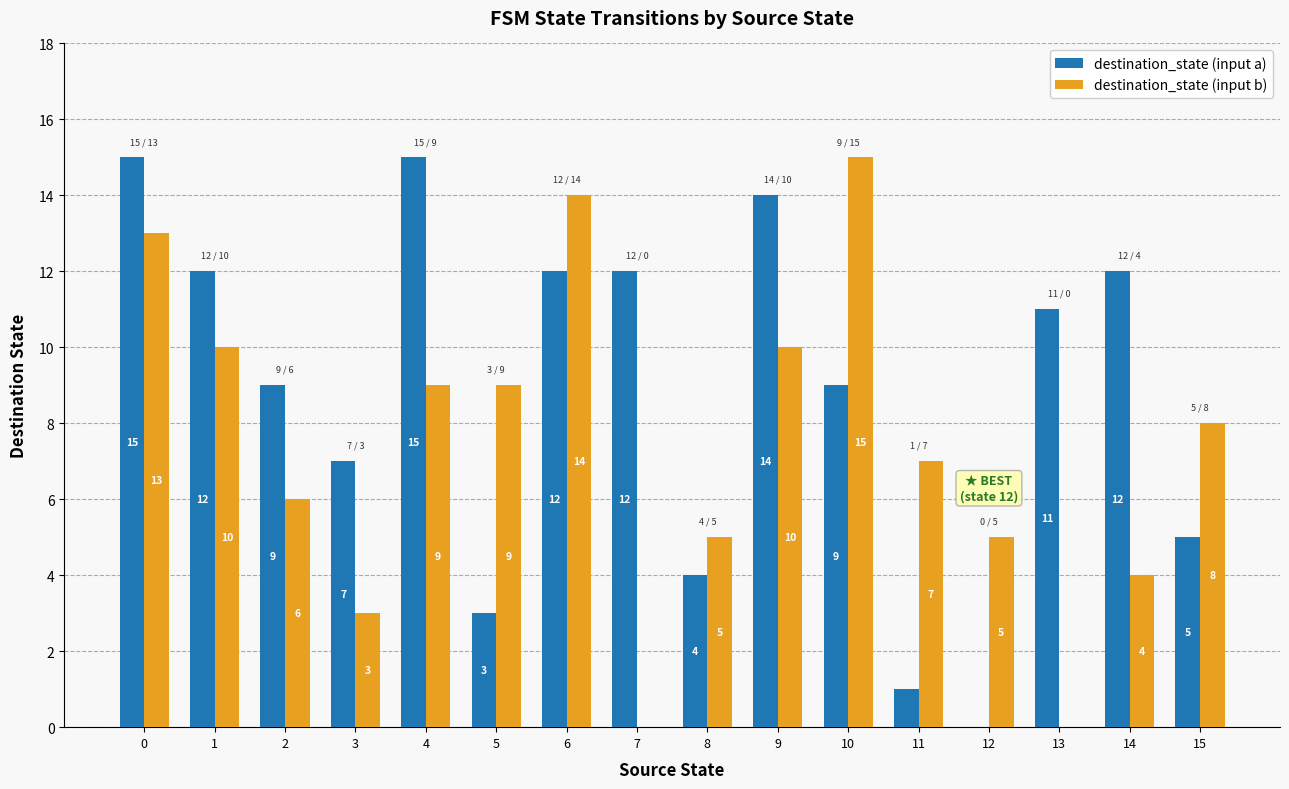

What is the difference between the destination_state (input b) values at 12 and 15?

3